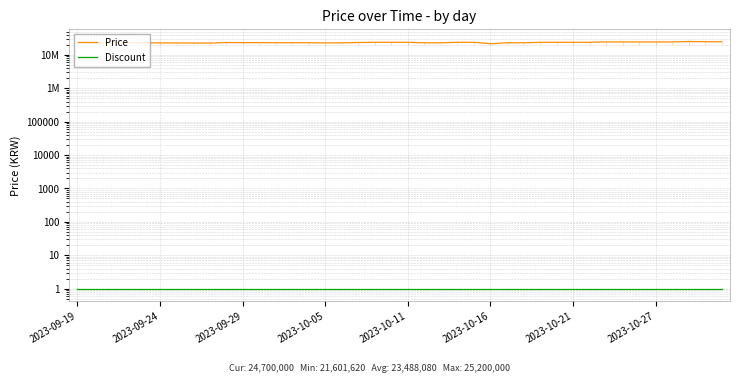

List the labels in order of Discount value, largest first.

2023-09-19, 2023-09-24, 2023-09-29, 2023-10-05, 2023-10-11, 2023-10-16, 2023-10-21, 2023-10-27, 8, 9, 10, 11, 12, 13, 14, 15, 16, 17, 18, 19, 20, 21, 22, 23, 24, 25, 26, 27, 28, 29, 30, 31, 32, 33, 34, 35, 36, 37, 38, 39